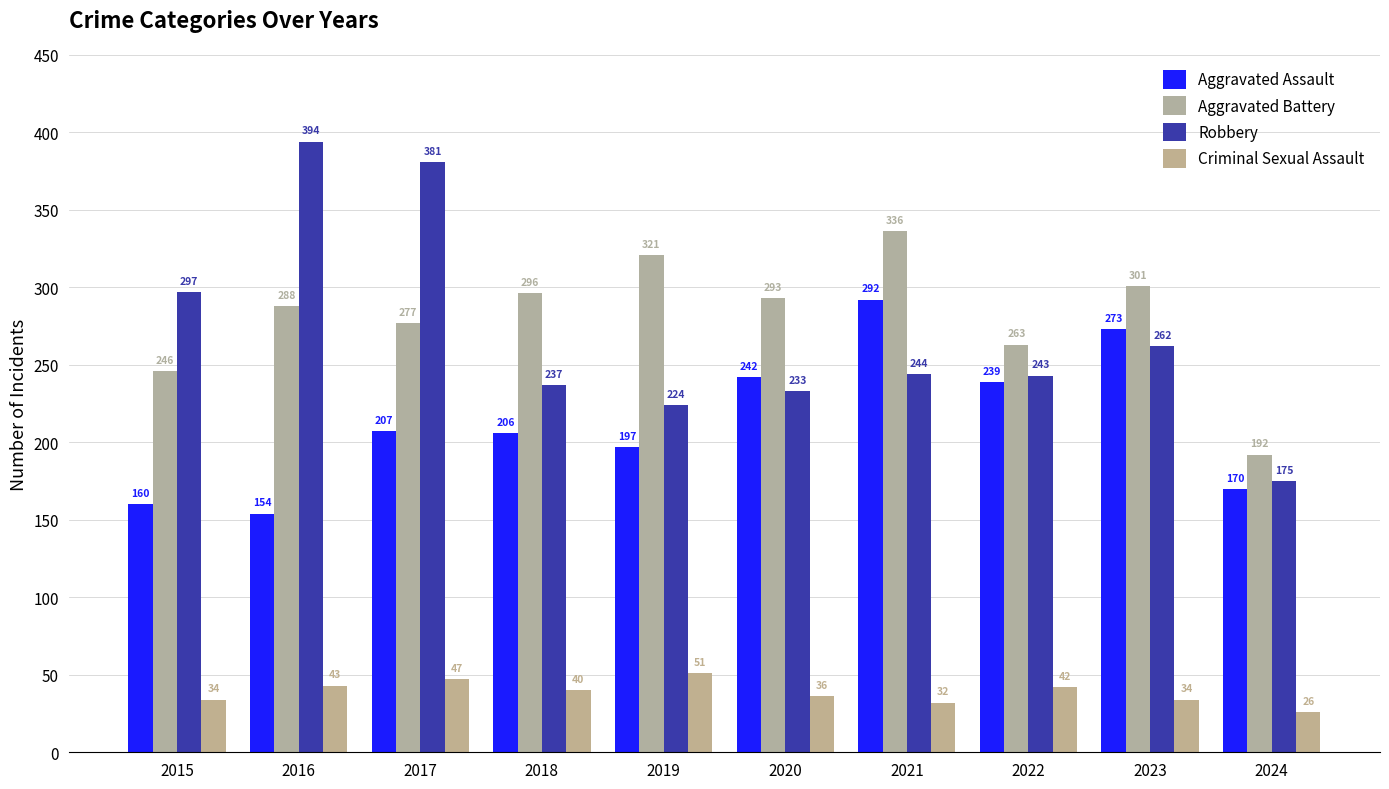

How many bars are there in total?

40